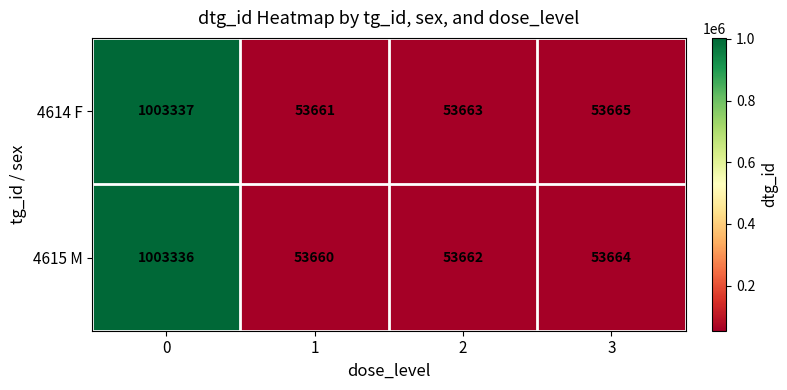

Reading left to right, what are all the values shown in this chart?

4614 F: 0=1003337	1=53661	2=53663	3=53665
4615 M: 0=1003336	1=53660	2=53662	3=53664